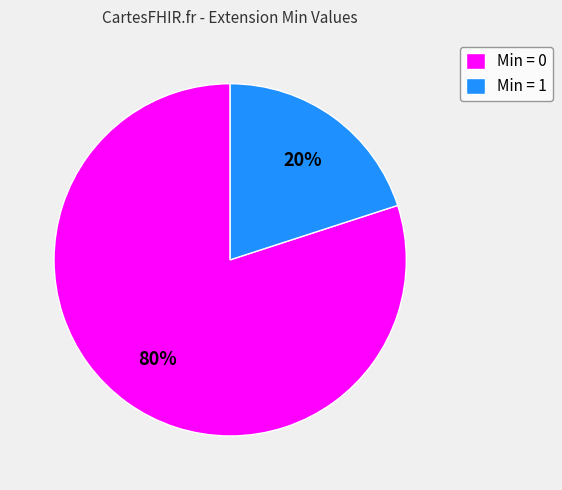

Which slice is the smallest?

Min = 1